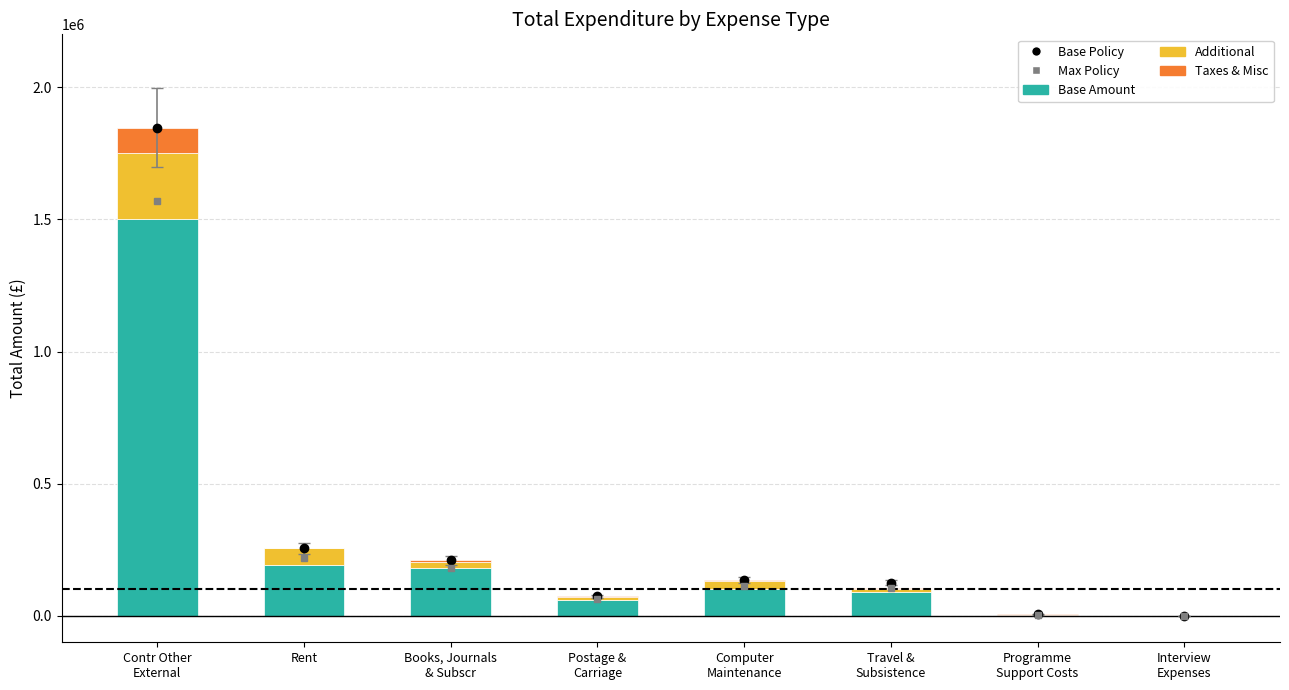

Does the chart contain stacked bars?

Yes